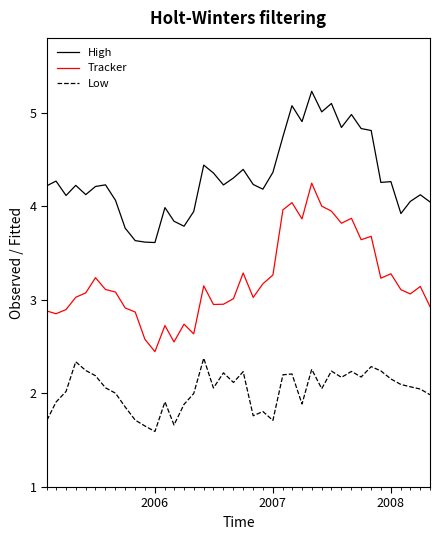

What is the maximum value for Tracker?

4.2